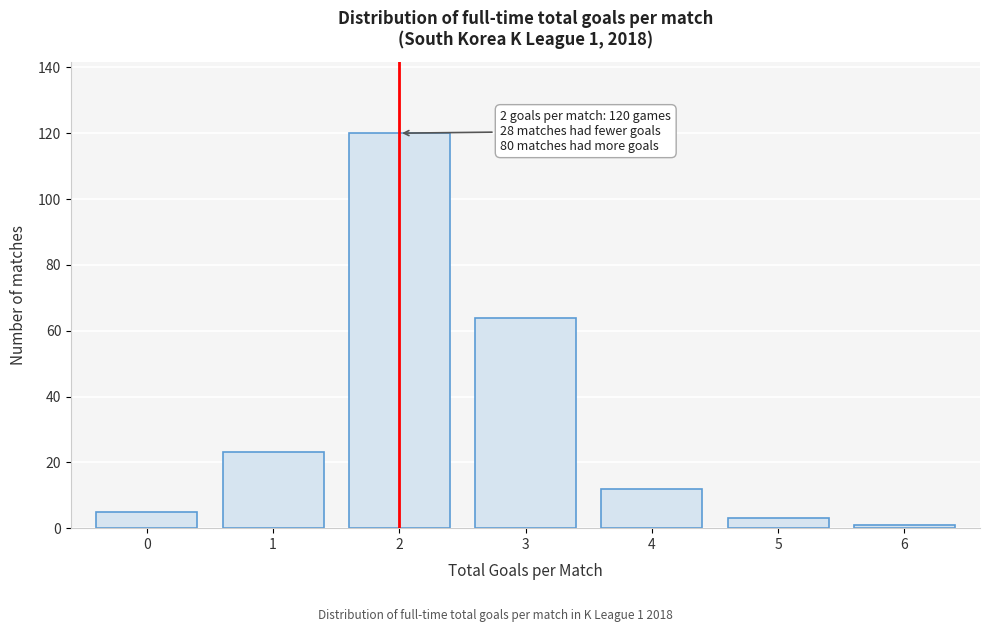

Reading left to right, transcribe all the data shown in this chart.

0=5	1=23	2=120	3=64	4=12	5=3	6=1